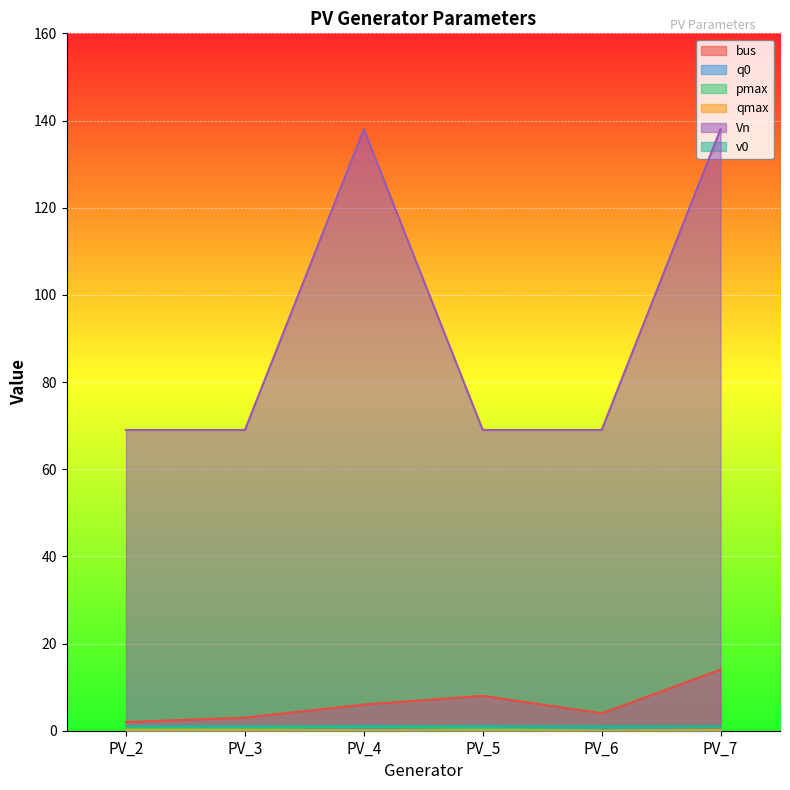

What is the value of the q0 point at the 1st from the left?

0.1